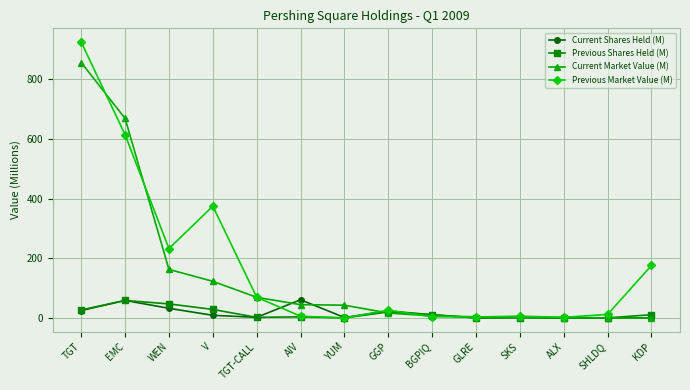

The Previous Shares Held (M) series shows 27.5 at EMC. True or false?

False